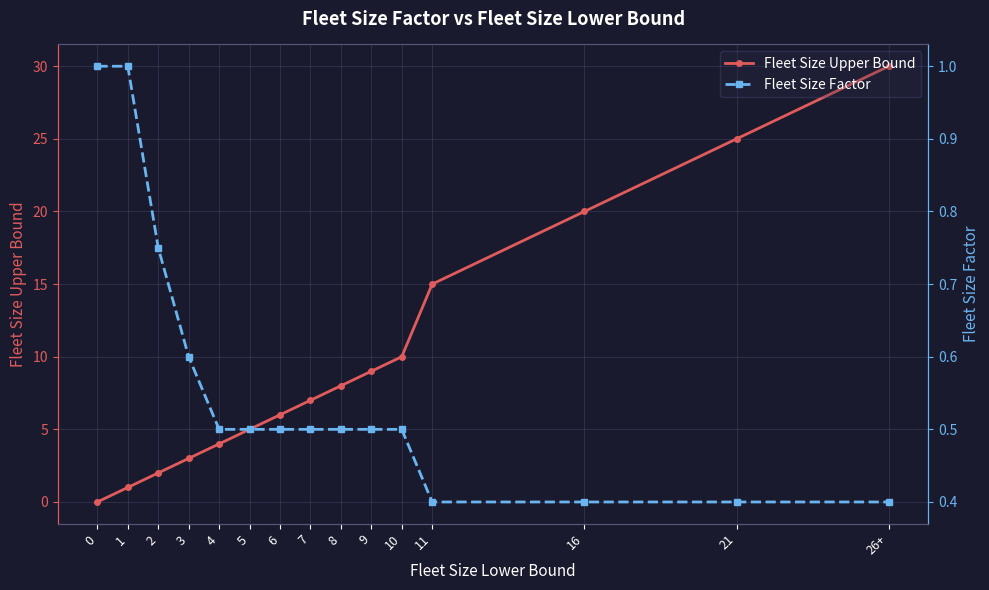

True or false: Fleet Size Factor has a value of 0.7 at 4.

False